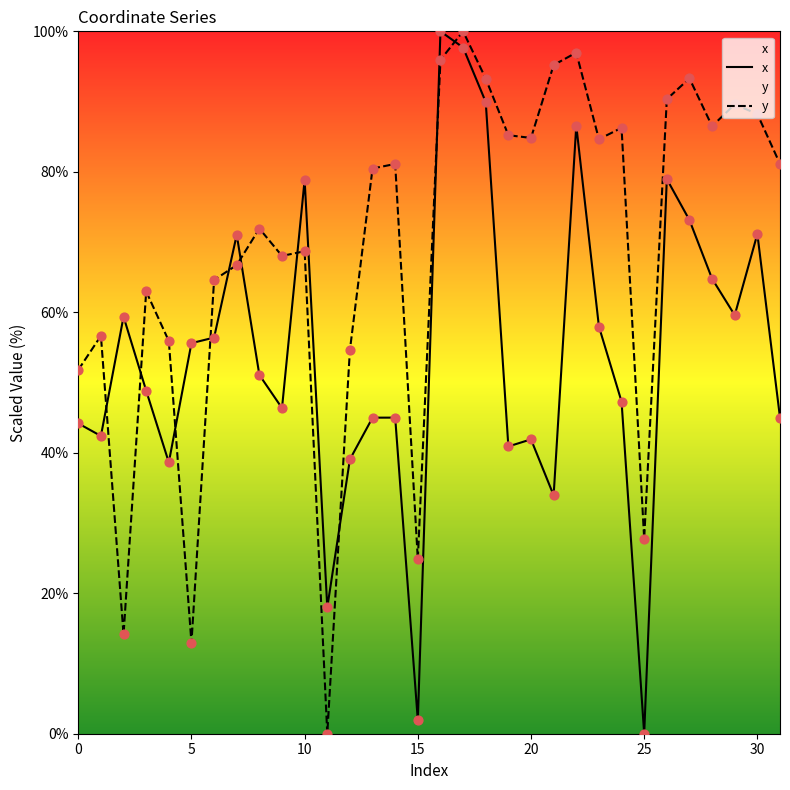

At which category is the sum across all series the highest?

17